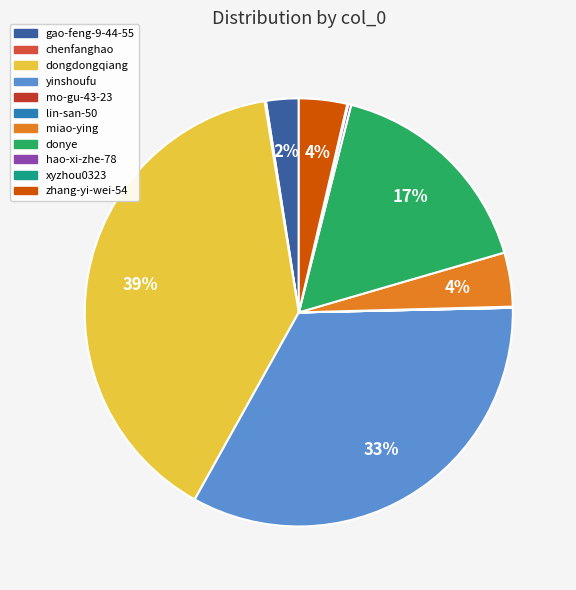

Is there any slice that represents more than half of the pie?

No